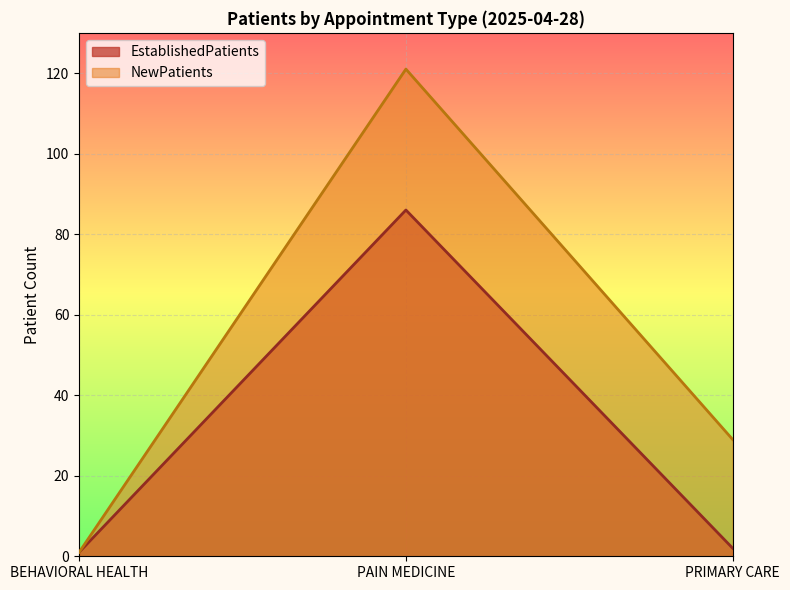

Count the NewPatients values in the range 1 to 121.

3